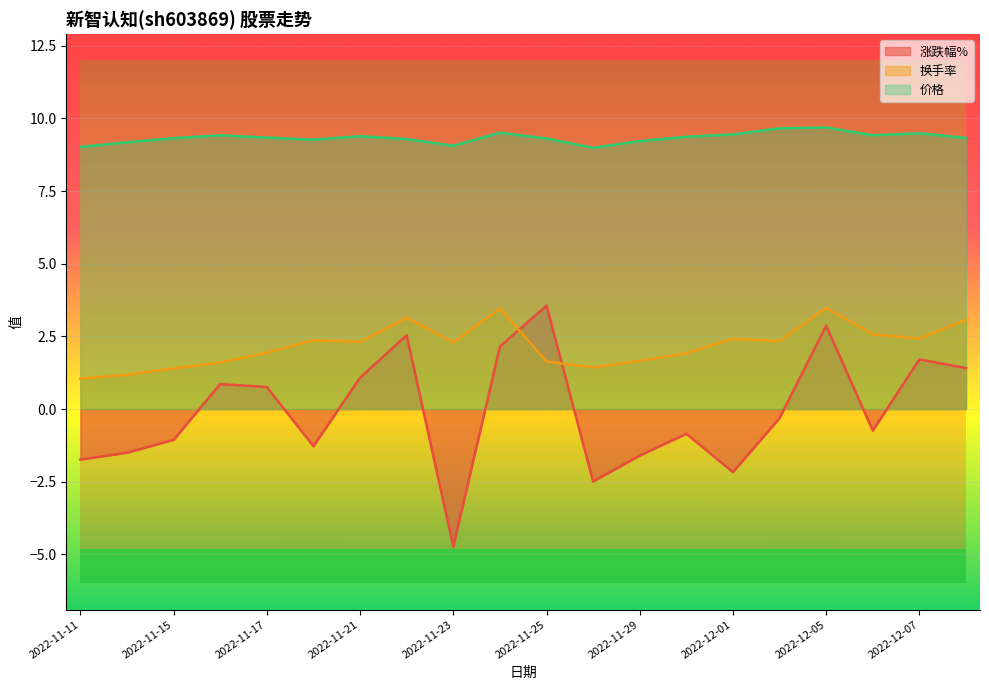

What is the difference between the 换手率 values at 2022-11-16 and 2022-11-22?

1.5